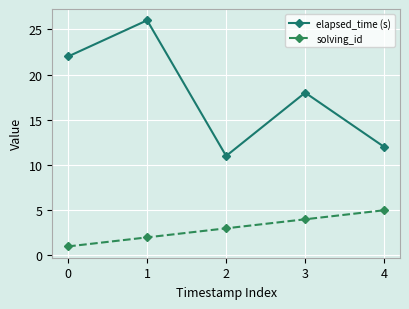

What is the average value of the solving_id series?

3